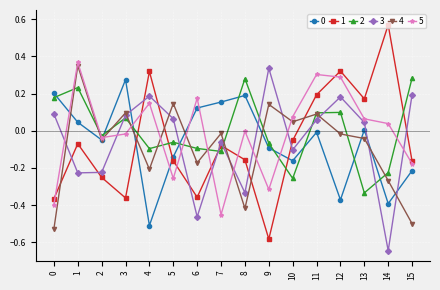

True or false: 3 has a value of -0.2 at 2.

True